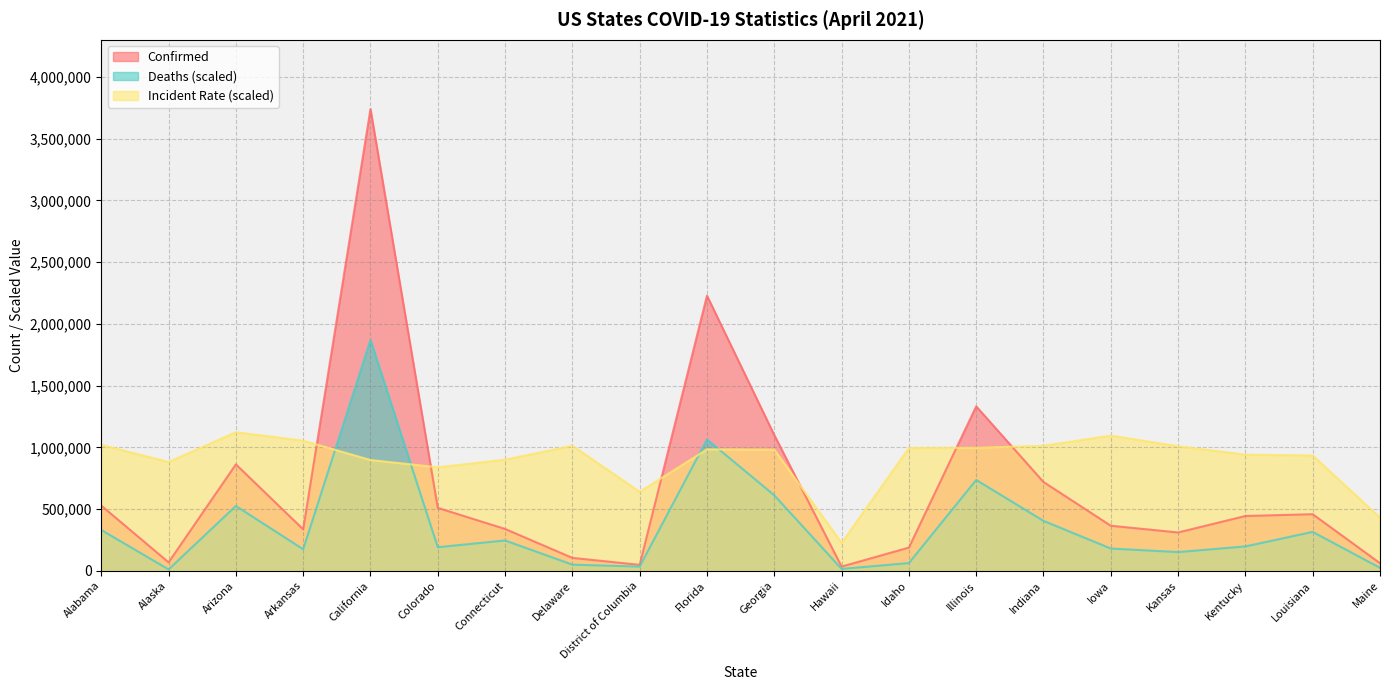

How many data points in Deaths are less than 197002?

10